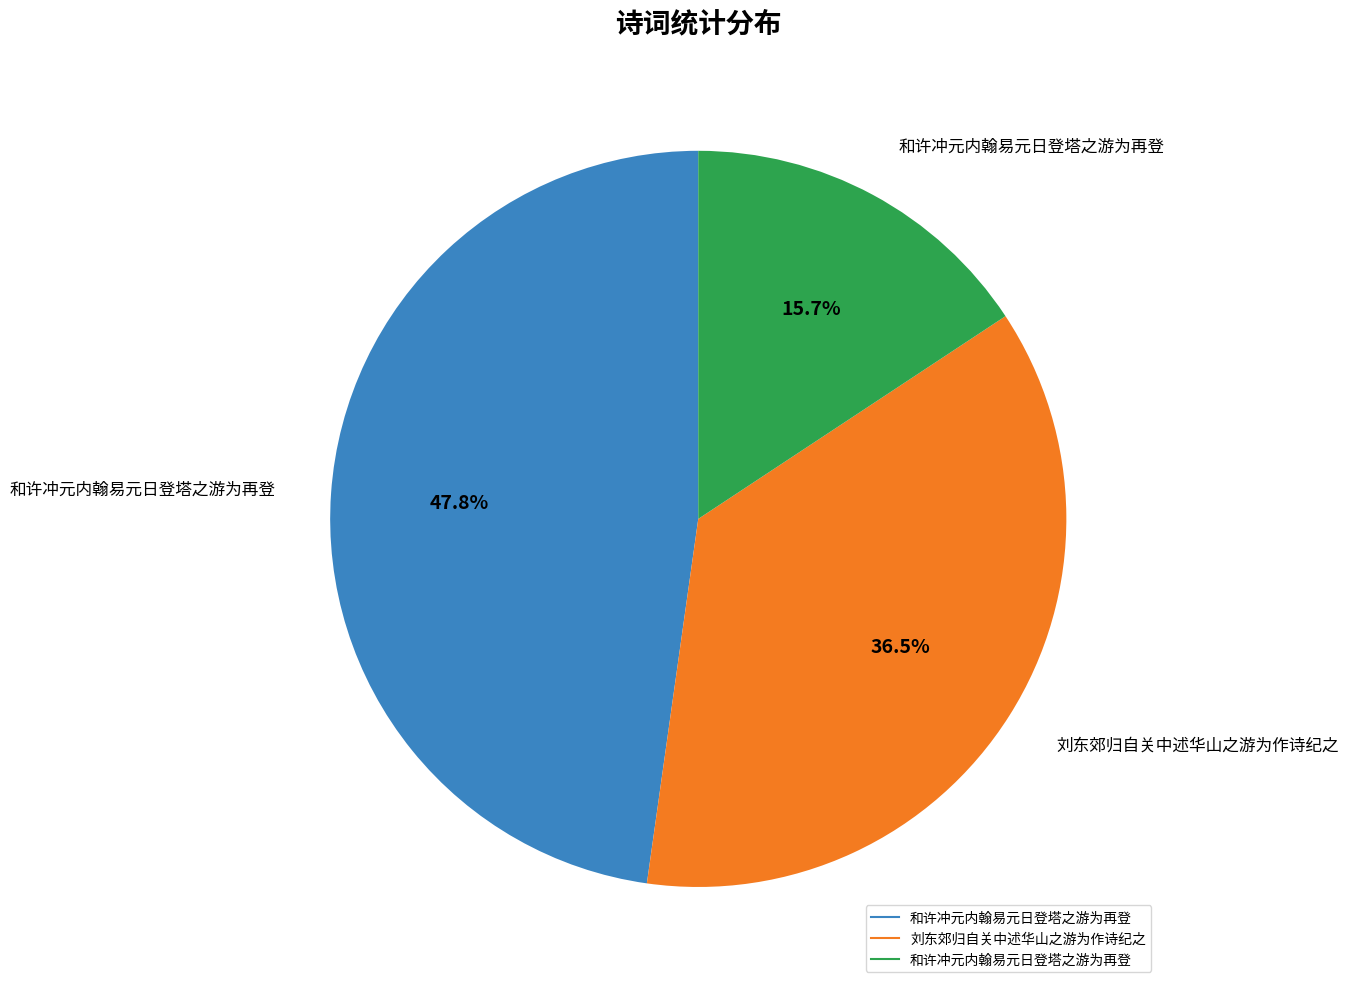

Does any single category account for the majority?

No